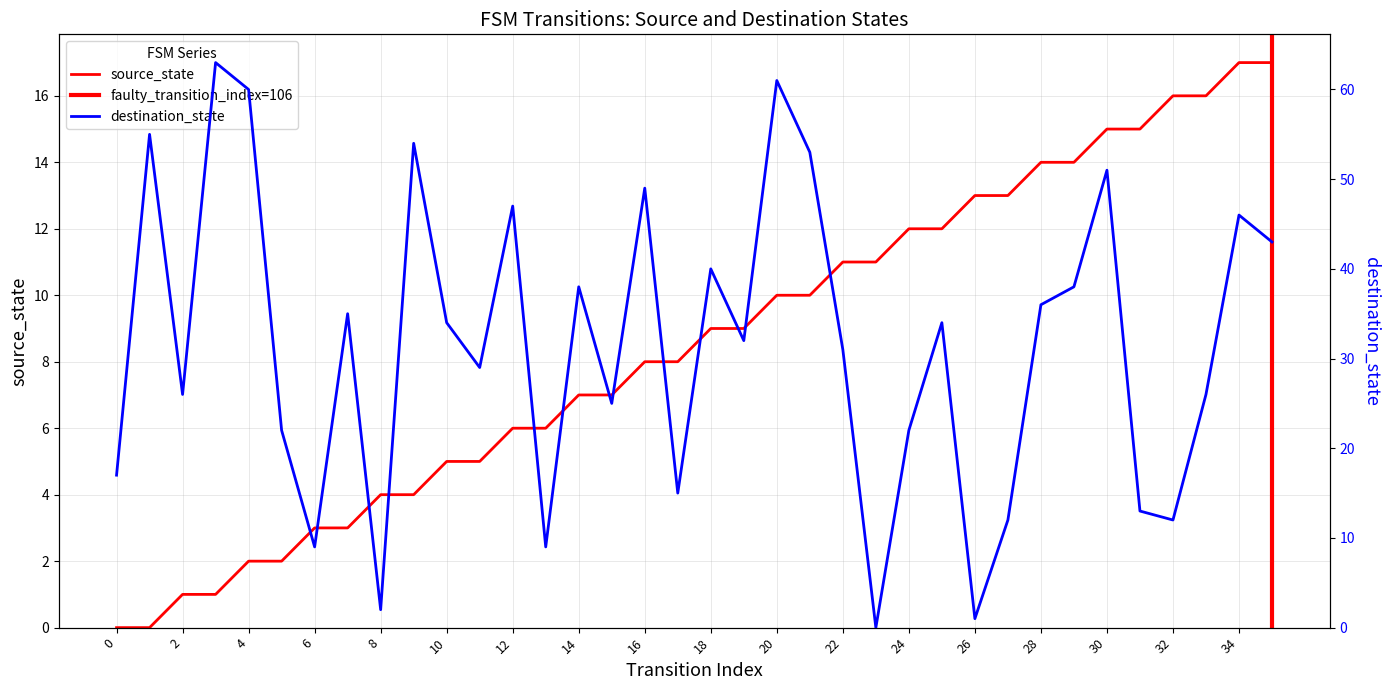

Does the chart display data point markers on the line(s)?

No